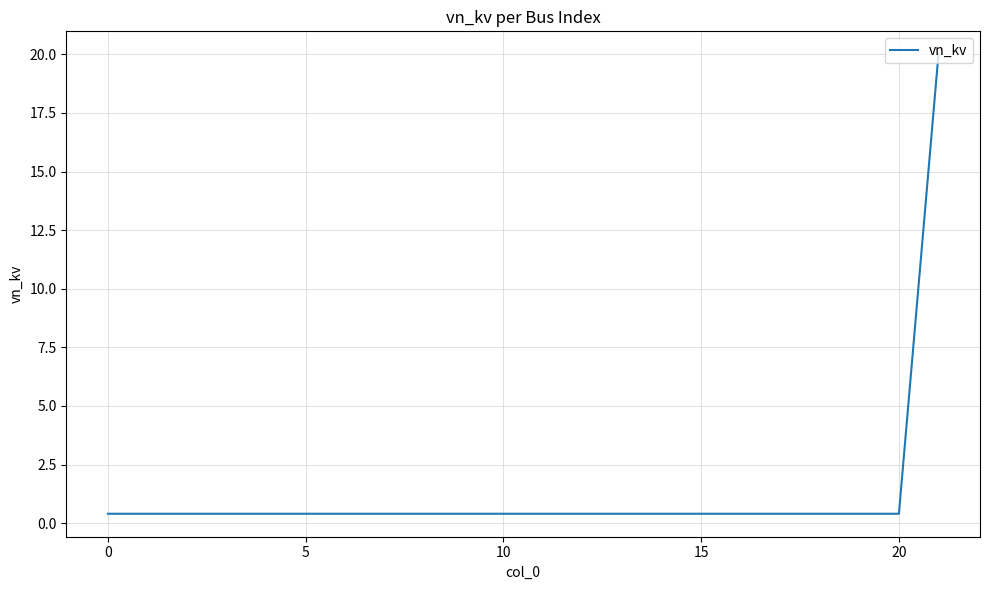

What is the greatest value displayed?

20.0